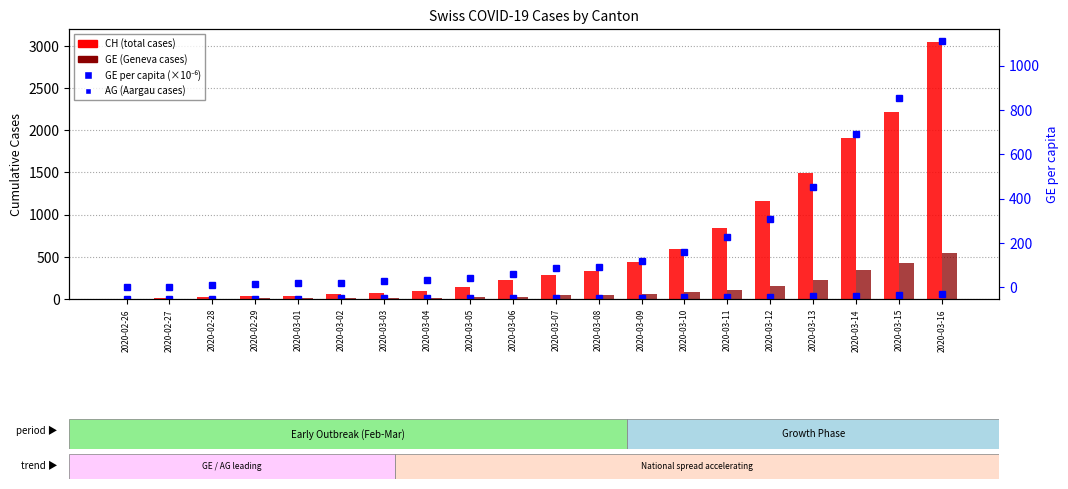

Which series changed the most between 2020-03-01 and 2020-03-03?

CH